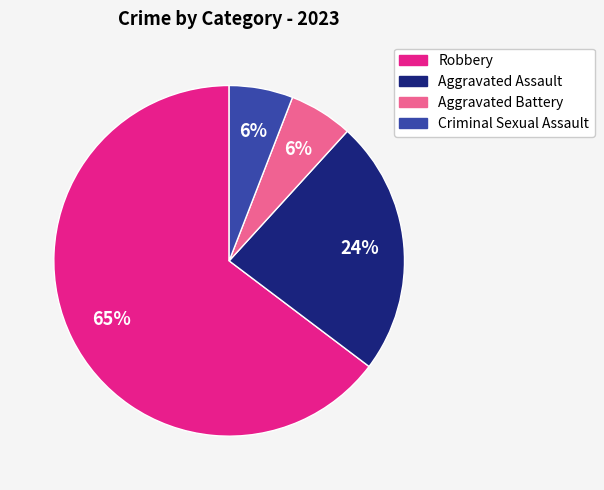

To the nearest percent, what is the average slice percentage?

25%